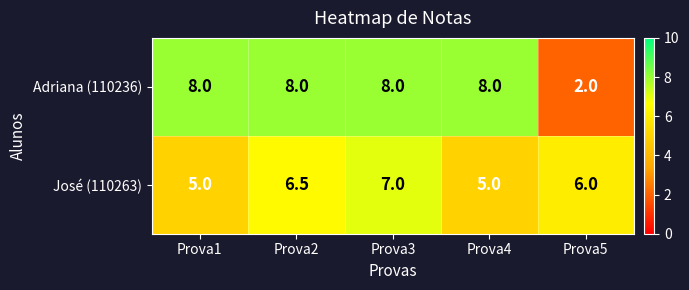

Count the Adriana (110236) values in the range 8 to 9.

4